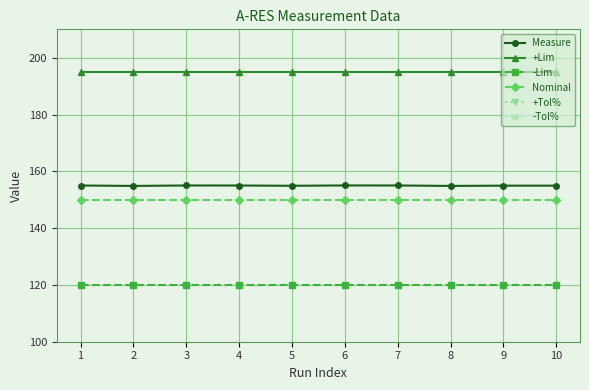

Which has a higher value, 10 or 2?

10